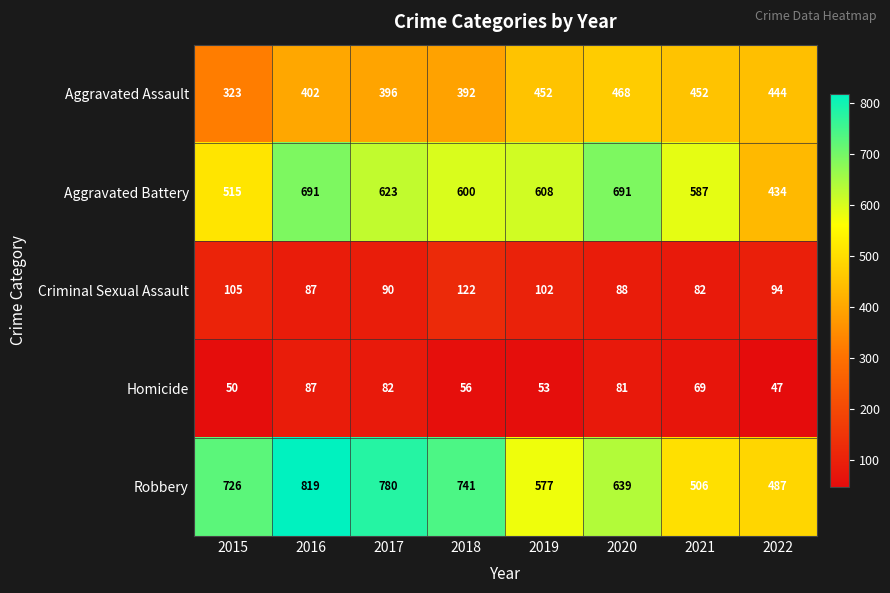

Rank the series by their maximum value, from highest to lowest.

Robbery, Aggravated Battery, Aggravated Assault, Criminal Sexual Assault, Homicide